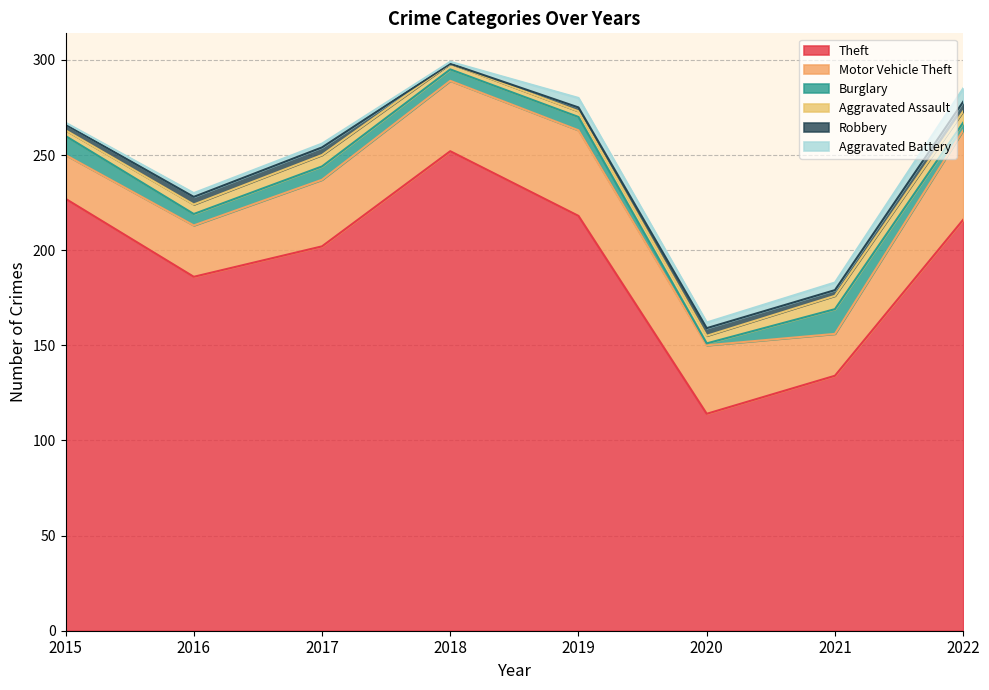

The value of Burglary at 2015 is 10. True or false?

True